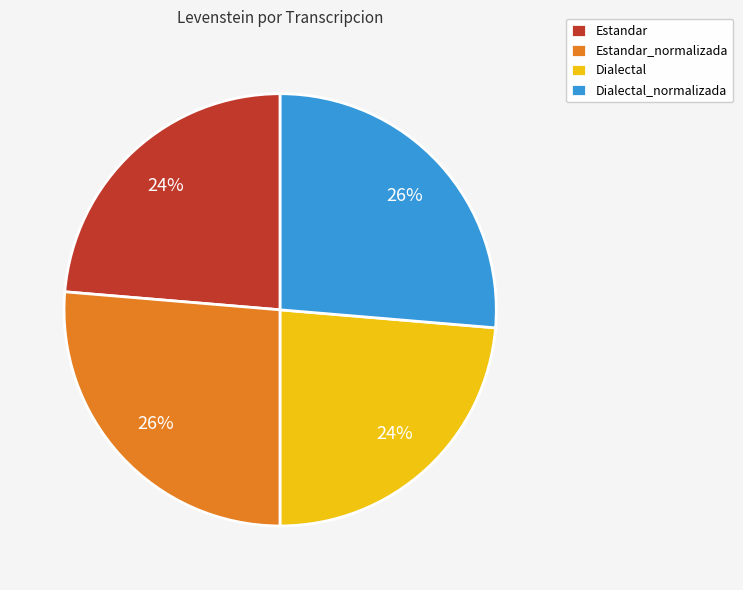

Count the number of slices in the pie.

4